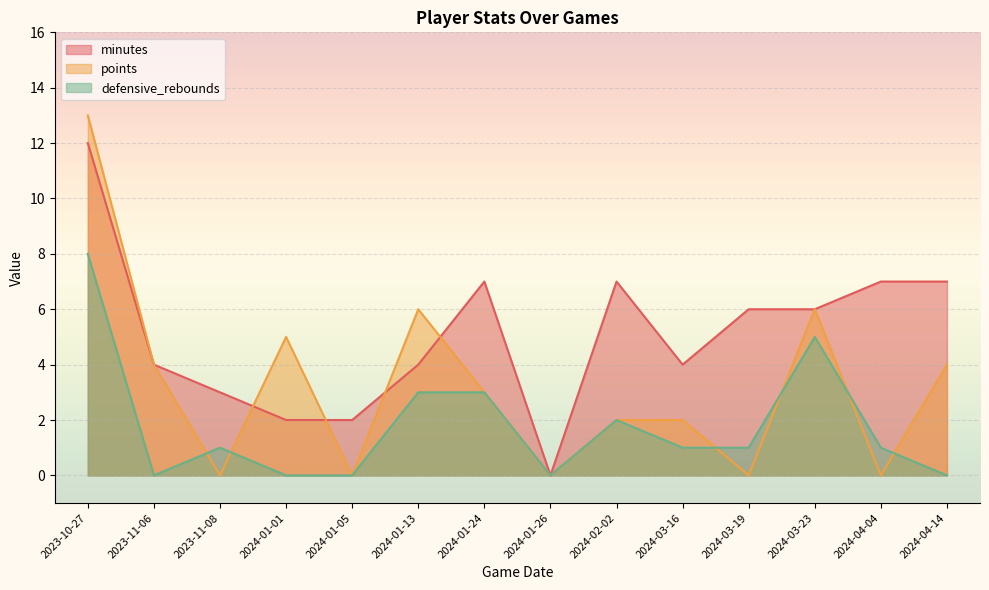

Reading right to left, list all the values displayed in this chart.

minutes: 7	7	6	6	4	7	0	7	4	2	2	3	4	12
points: 4	0	6	0	2	2	0	3	6	0	5	0	4	13
defensive_rebounds: 0	1	5	1	1	2	0	3	3	0	0	1	0	8